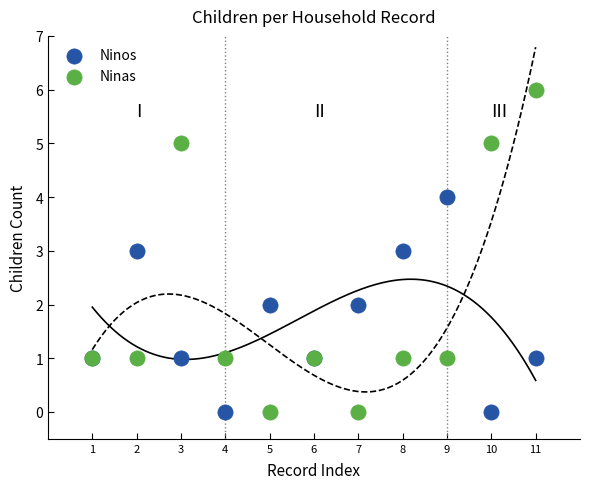

Which series has the widest spread of Y values?

Ninas